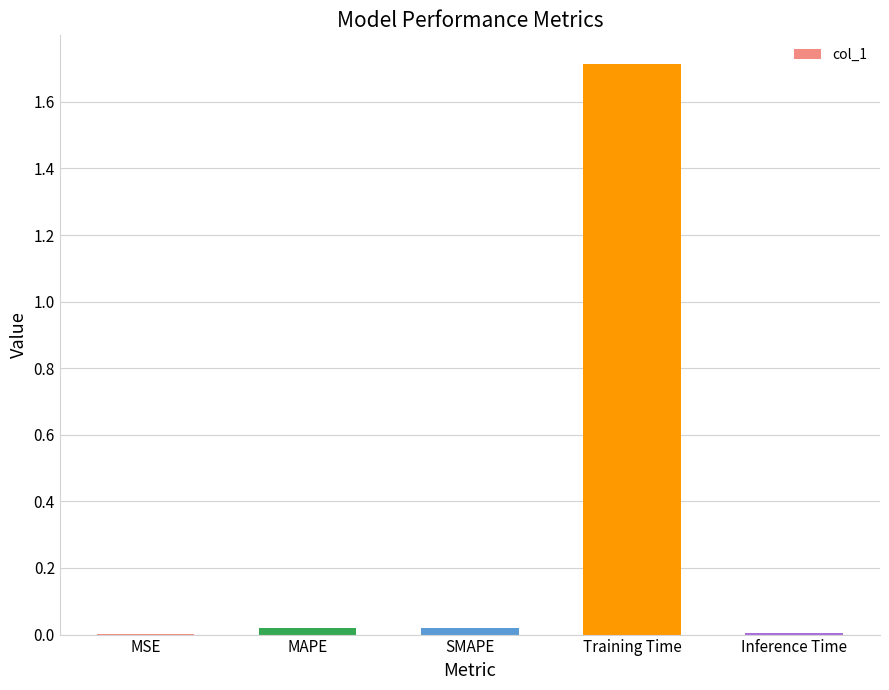

Is it true that the value at MSE is 0.0?

True